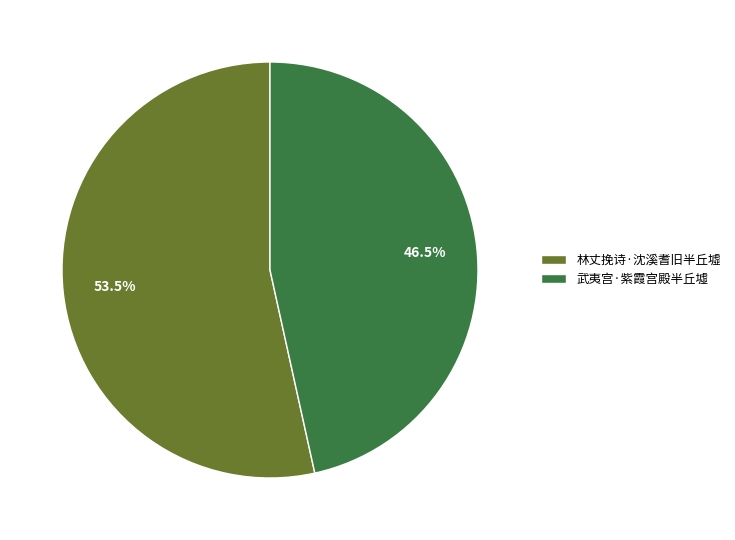

Rank the categories by value from lowest to highest.

武夷宫·紫霞宫殿半丘墟, 林丈挽诗·沈溪耆旧半丘墟